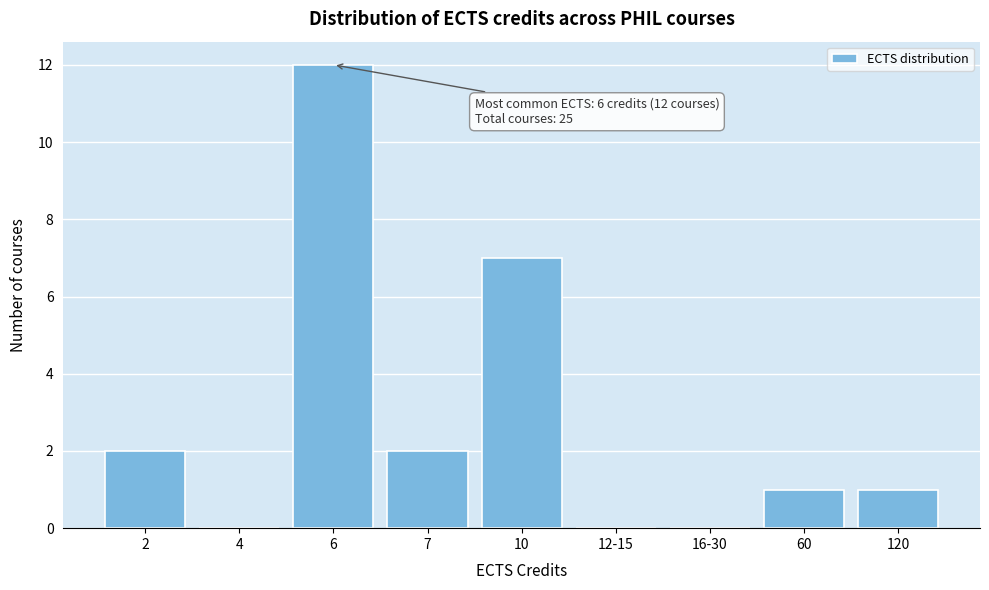

Reading left to right, list all the values displayed in this chart.

2=2	4=0	6=12	7=2	10=7	12-15=0	16-30=0	60=1	120=1